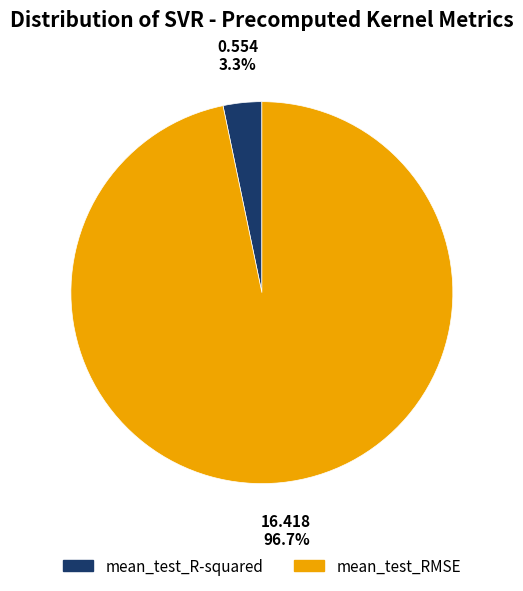

Which slice is the smallest?

mean_test_R-squared